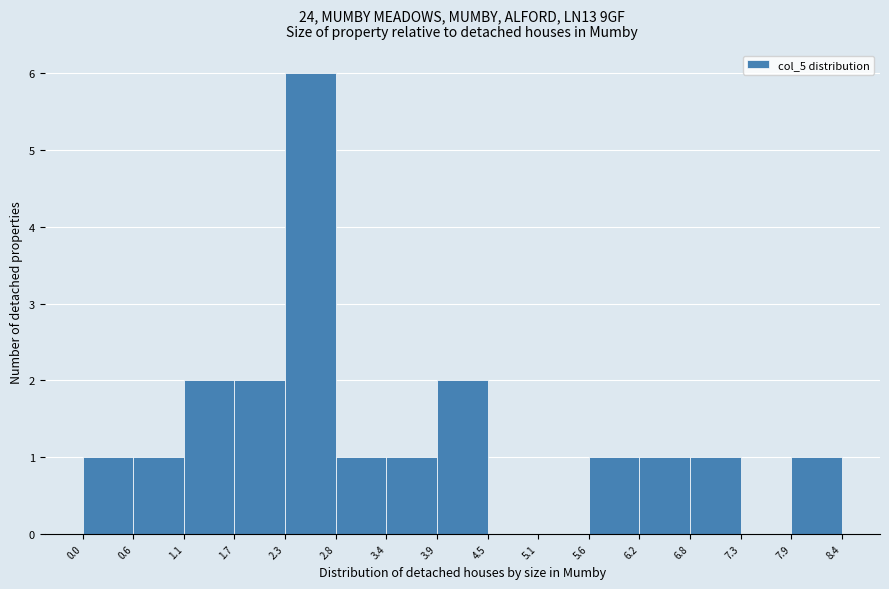

Reading left to right, list every bar in this chart as the range it spans on the x-axis followed by its height. The values are not printed on the chart, so give them approximately, as read against the axis.

0.0 to 0.6: 1
0.6 to 1.1: 1
1.1 to 1.7: 2
1.7 to 2.3: 2
2.3 to 2.8: 6
2.8 to 3.4: 1
3.4 to 3.9: 1
3.9 to 4.5: 2
4.5 to 5.1: 0
5.1 to 5.6: 0
5.6 to 6.2: 1
6.2 to 6.8: 1
6.8 to 7.3: 1
7.3 to 7.9: 0
7.9 to 8.4: 1